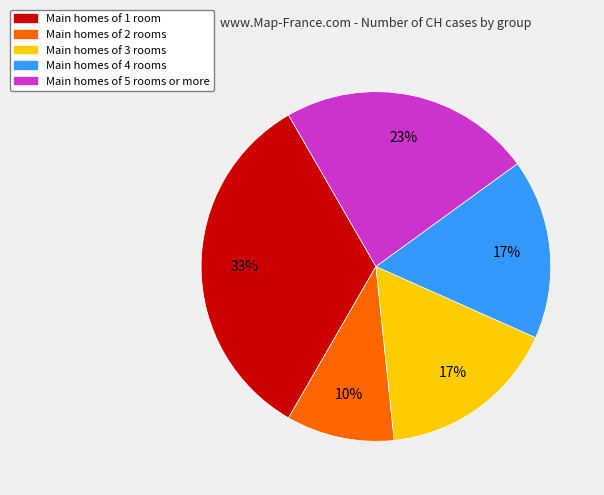

Does any single category account for the majority?

No